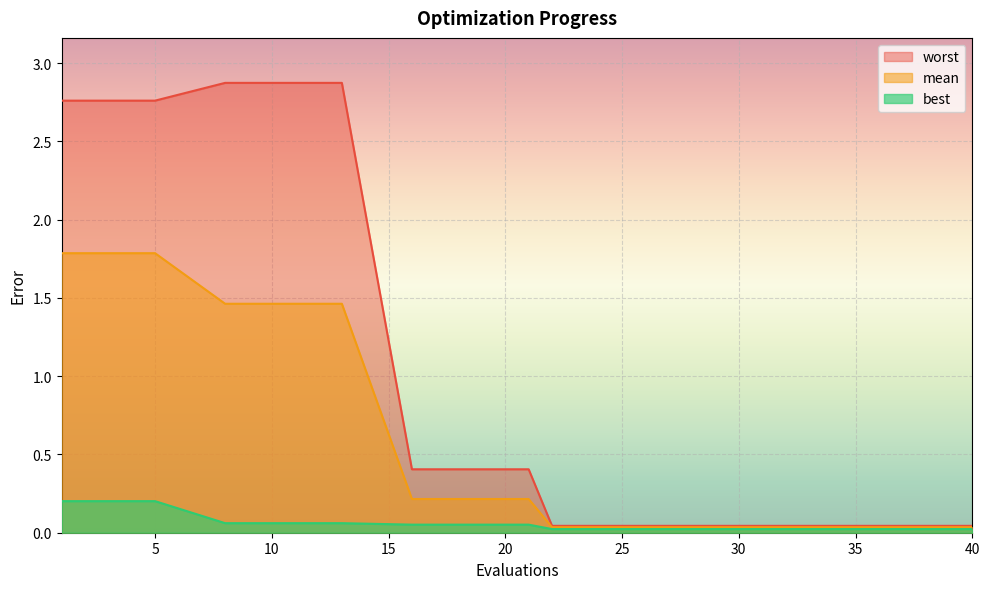

True or false: worst and best cross at least once.

False